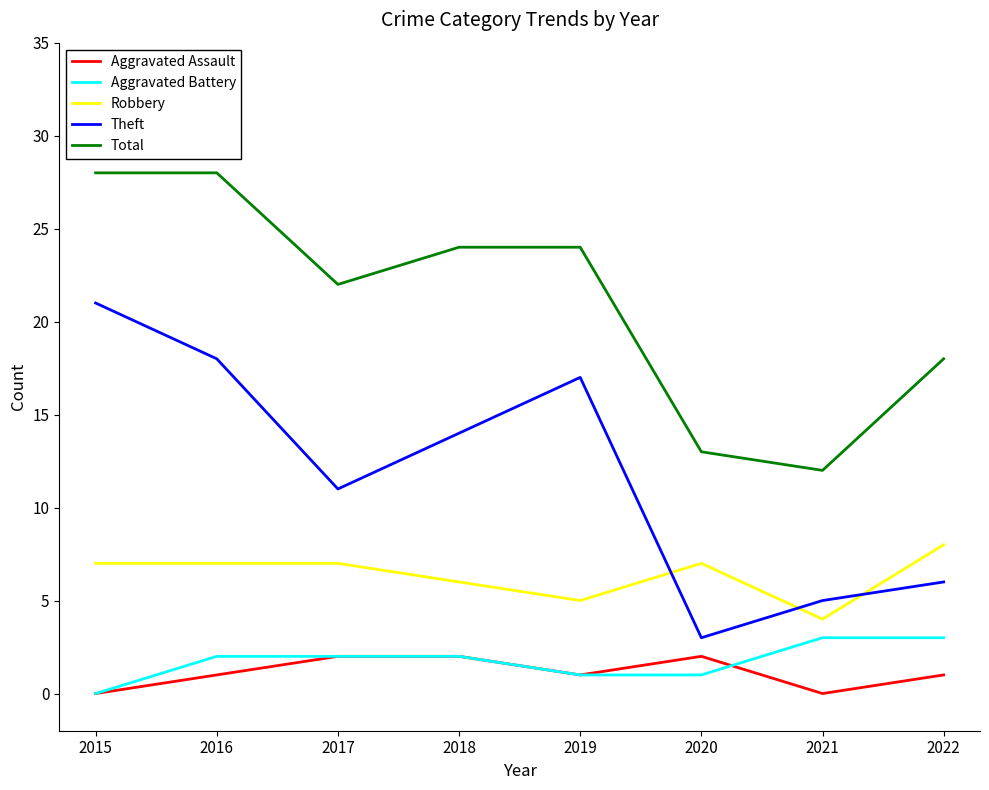

Which series has the largest range (max minus min)?

Theft